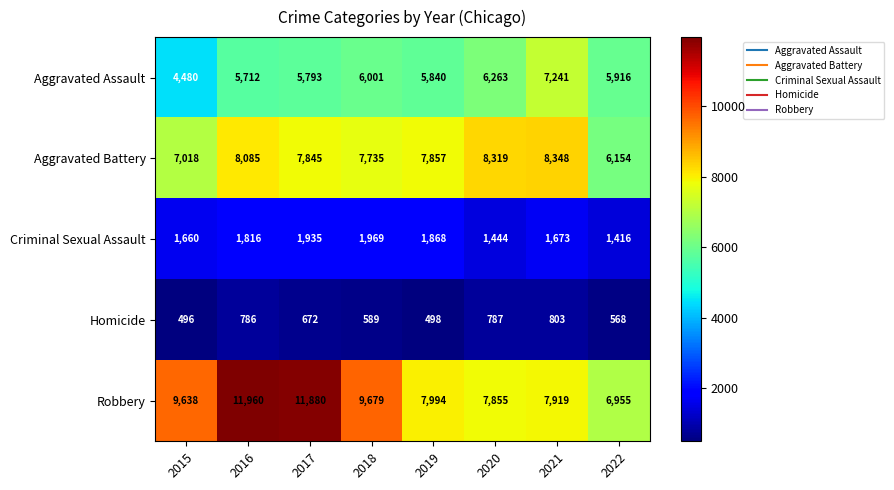

Rank the categories by Robbery value from highest to lowest.

2016, 2017, 2018, 2015, 2019, 2021, 2020, 2022